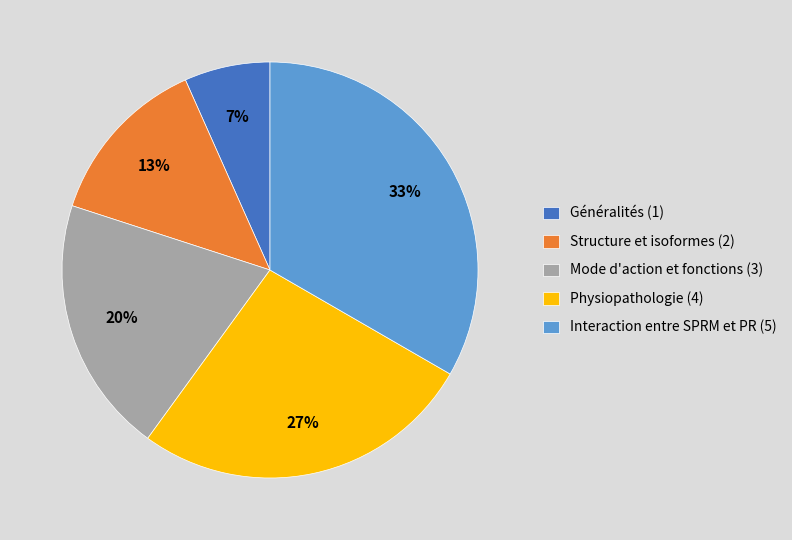

To the nearest percent, what is the average slice percentage?

20%